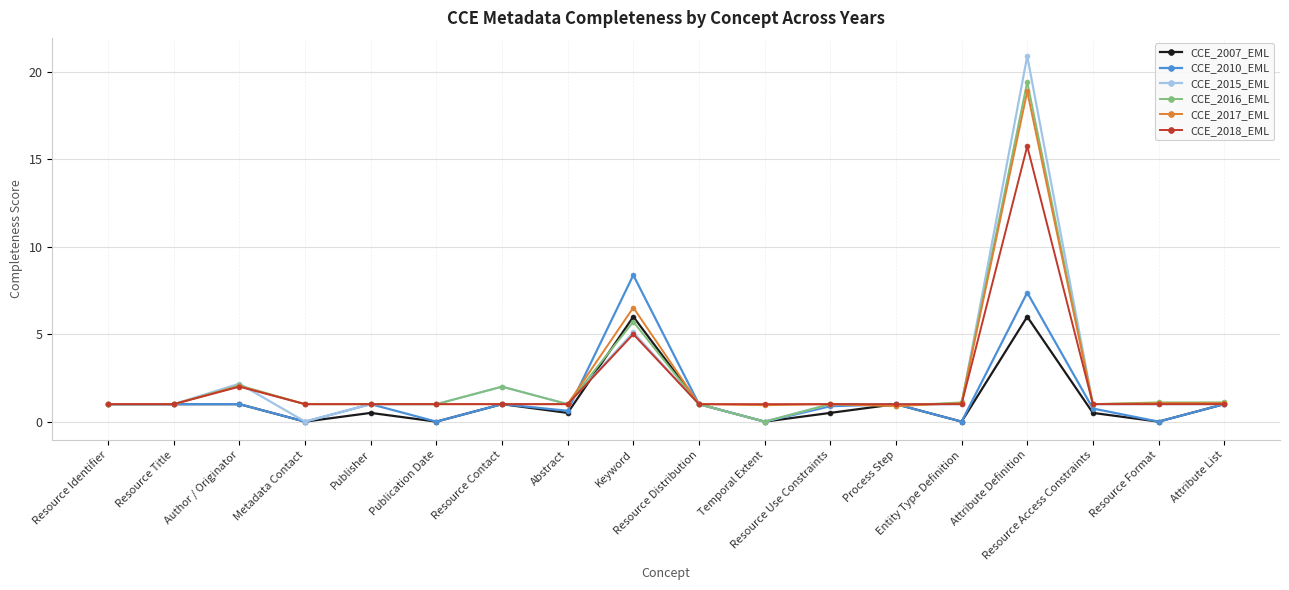

What is the label of the 17th point from the right?

Resource Title